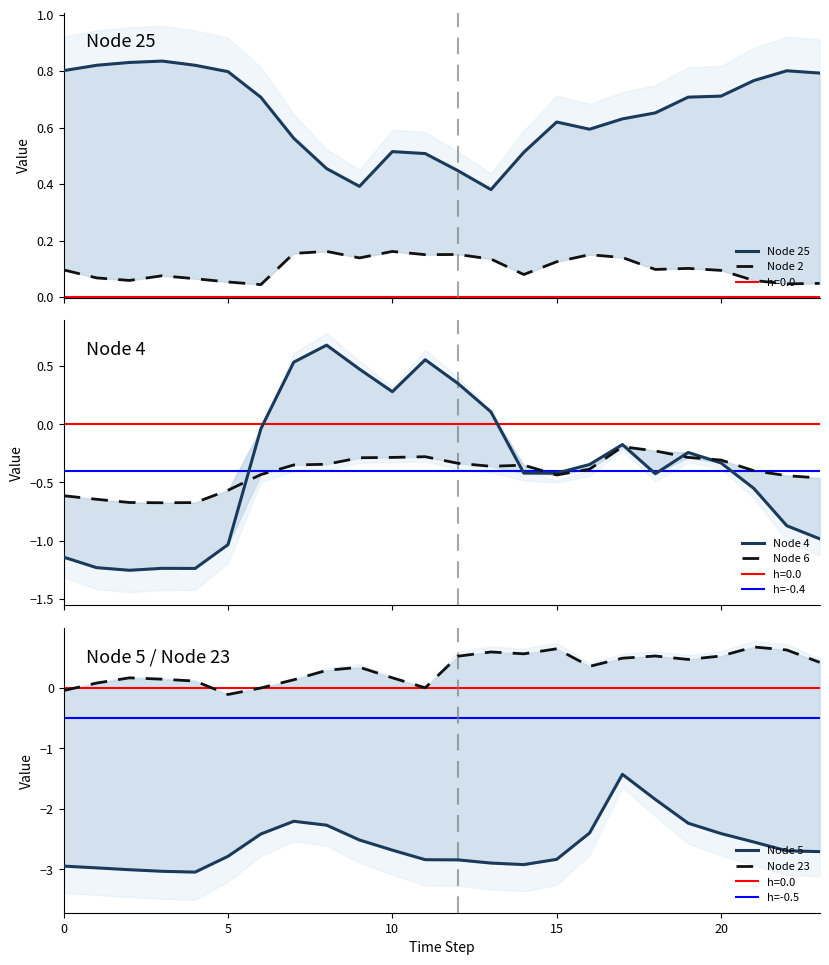

Rank the categories by Node 23 value from highest to lowest.

21, 15, 22, 13, 14, 20, 18, 12, 17, 19, 23, 16, 9, 8, 10, 2, 3, 7, 4, 1, 11, 6, 0, 5